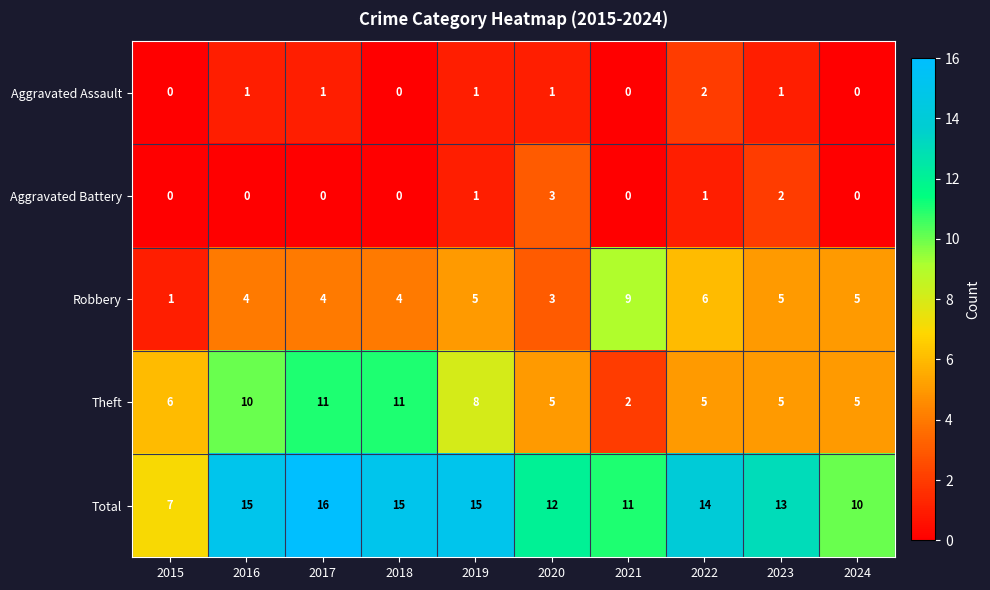

Count the number of data series in this chart.

5